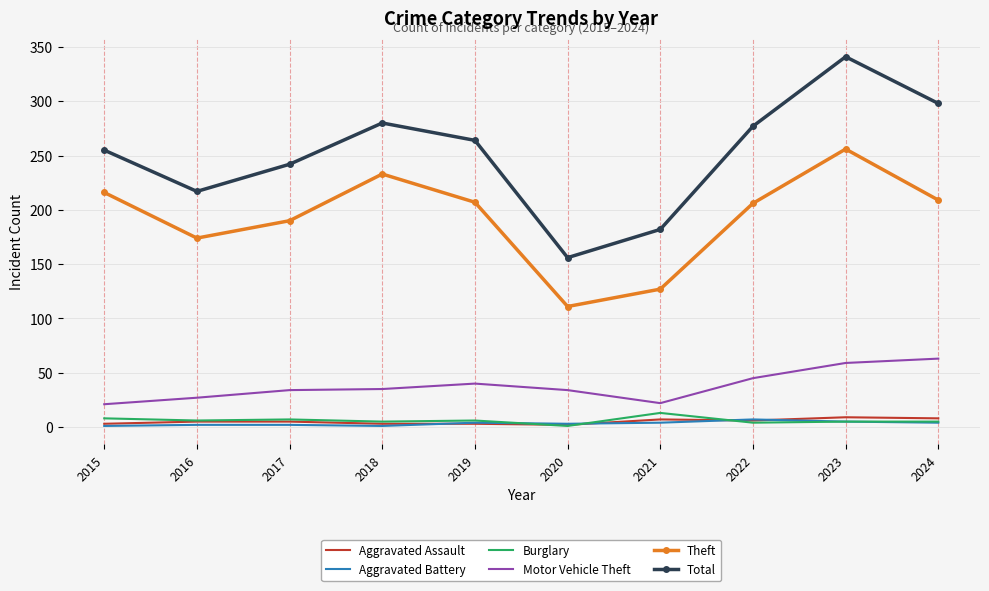

What is the maximum value shown in the chart?

341